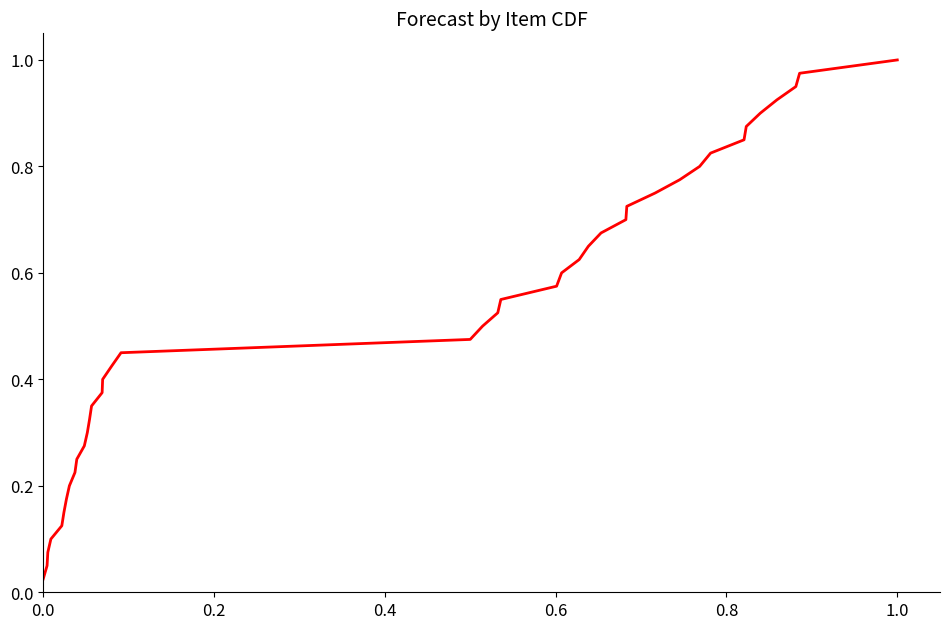

Does the chart have visible grid lines?

No